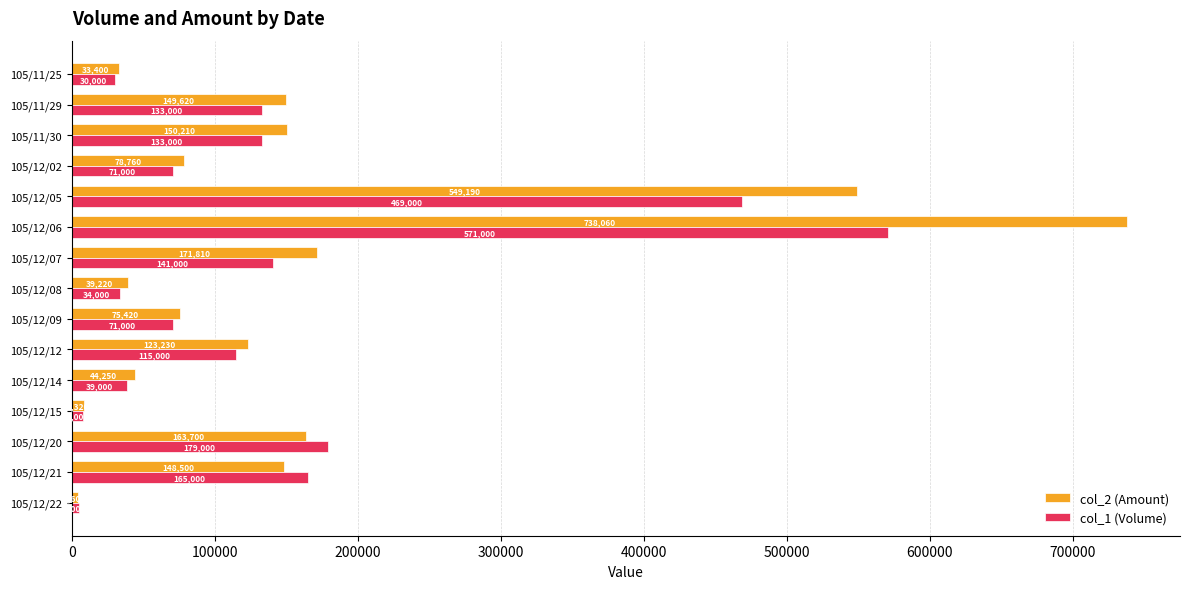

Read the col_1 (Volume) value at 105/12/09.

71000